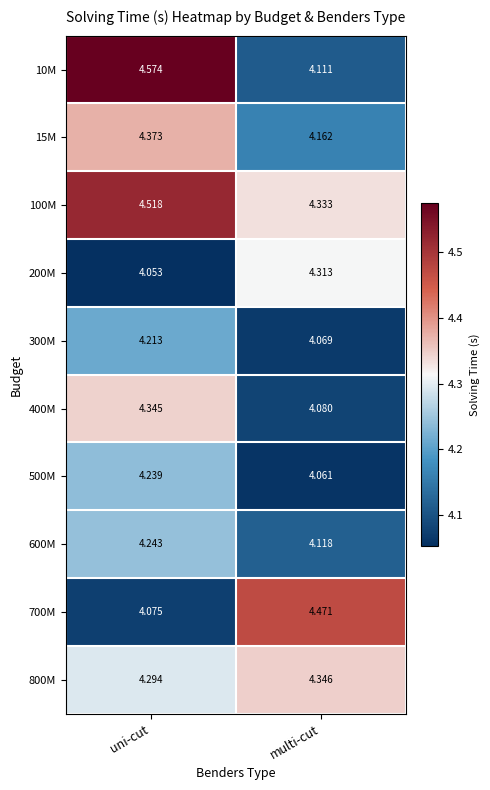

What is the total value across all series at multi-cut?

42.1